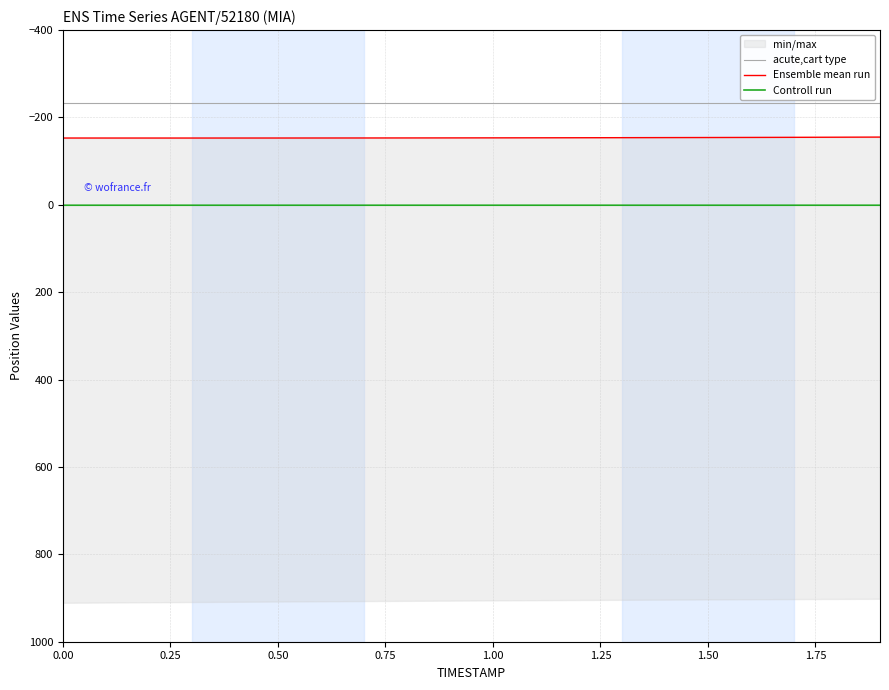

True or false: Controll run and acute,cart type cross at least once.

False